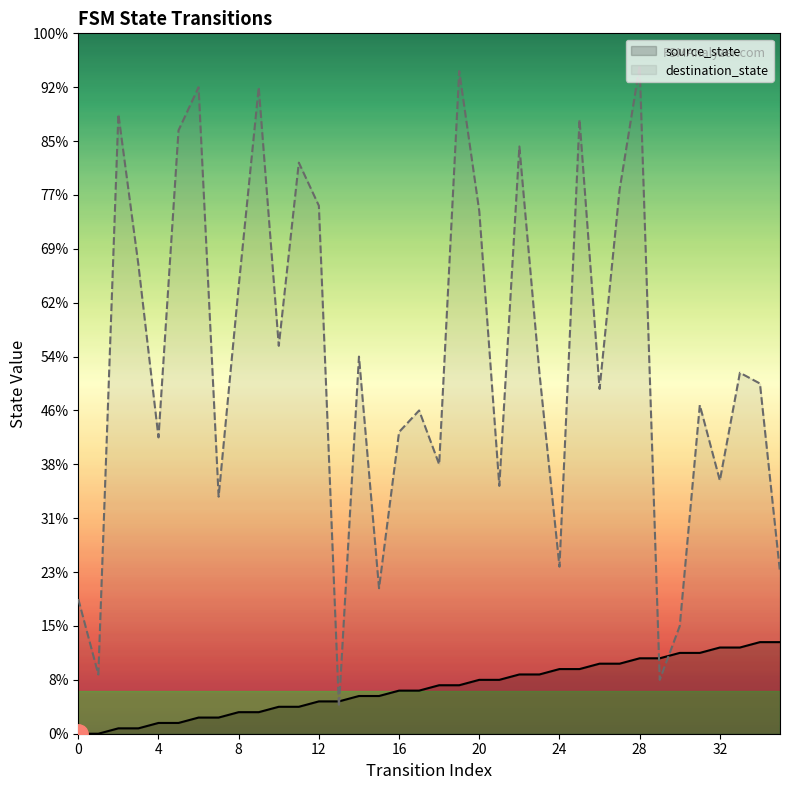

How many series are shown in this chart?

2